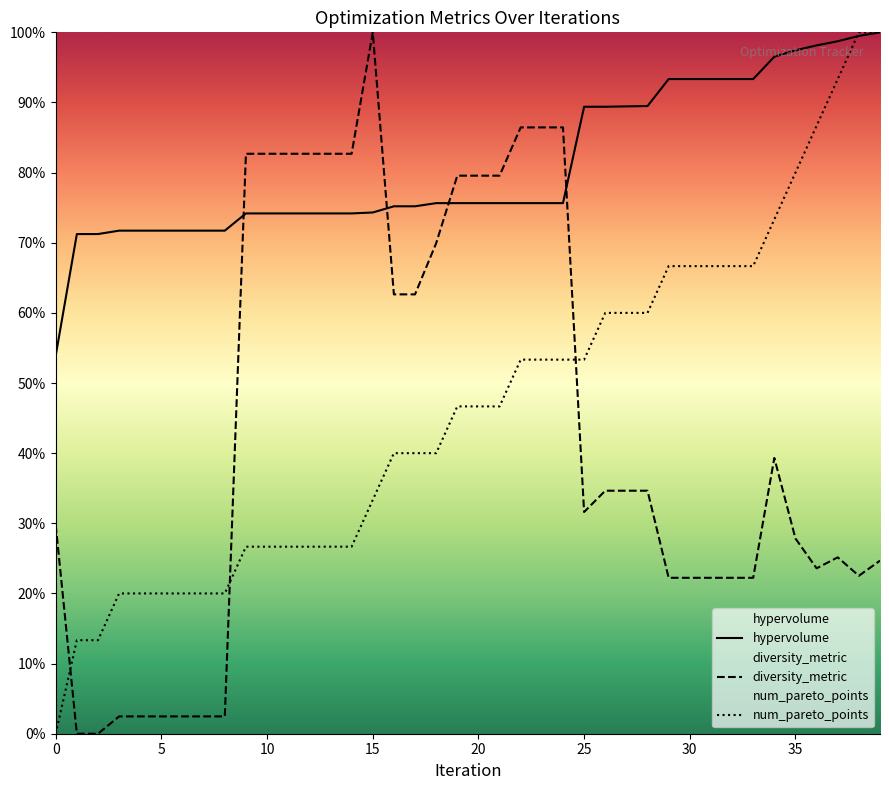

How many data points does each series have?

40